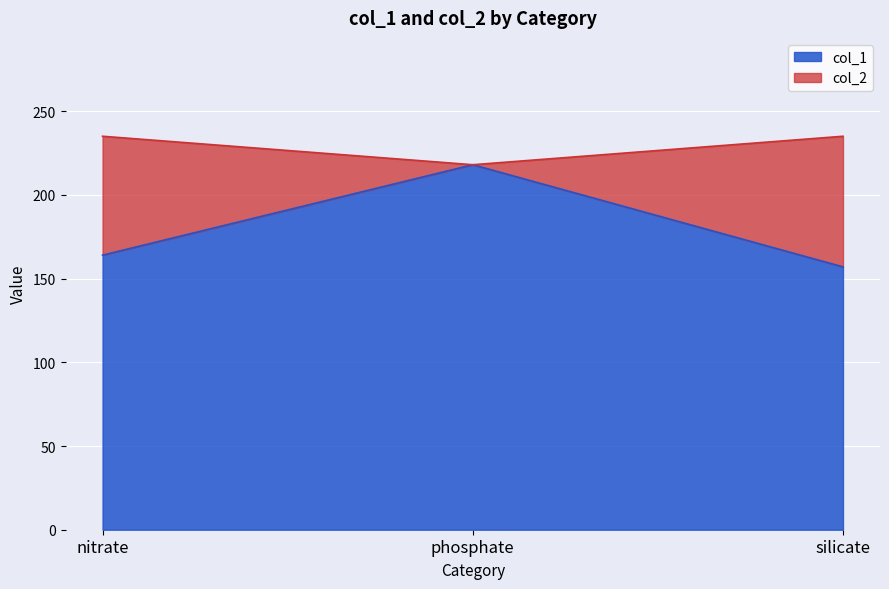

Is it true that col_1 equals 99 at phosphate?

False